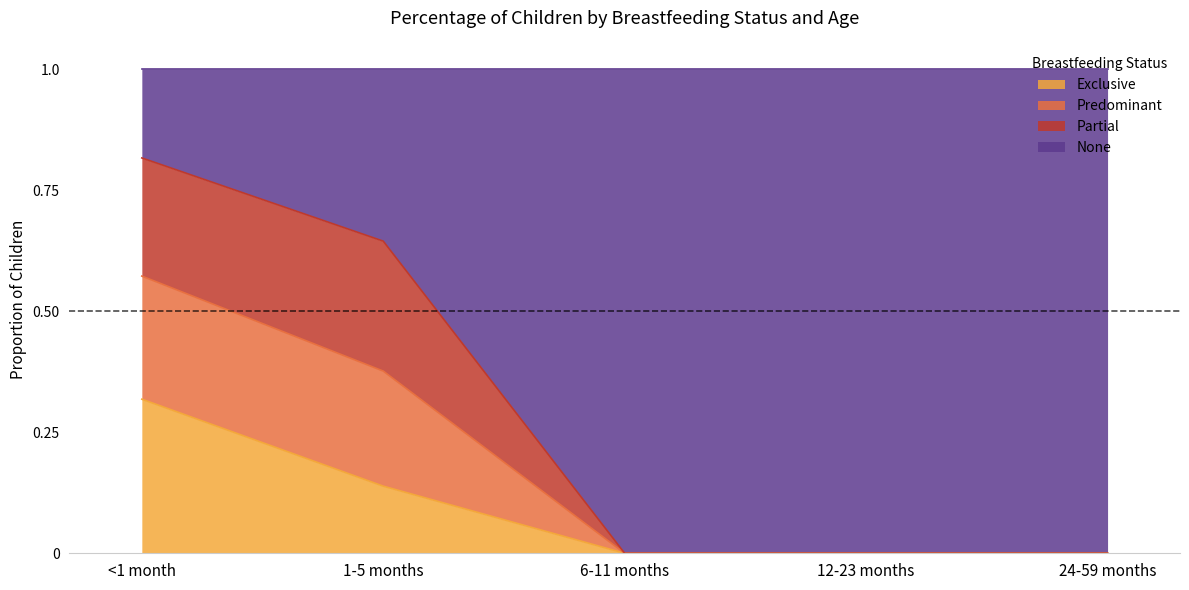

What is the total value across all series at 6-11 months?

1.0